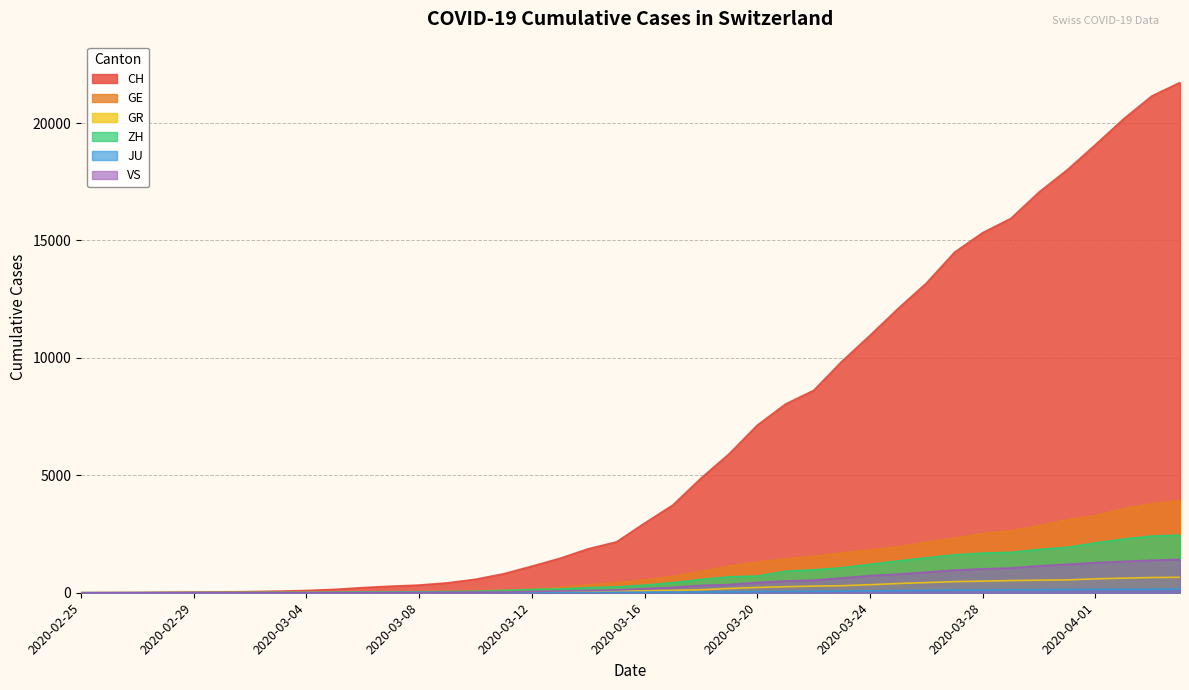

Rank the series by their maximum value, from lowest to highest.

JU, GR, VS, ZH, GE, CH